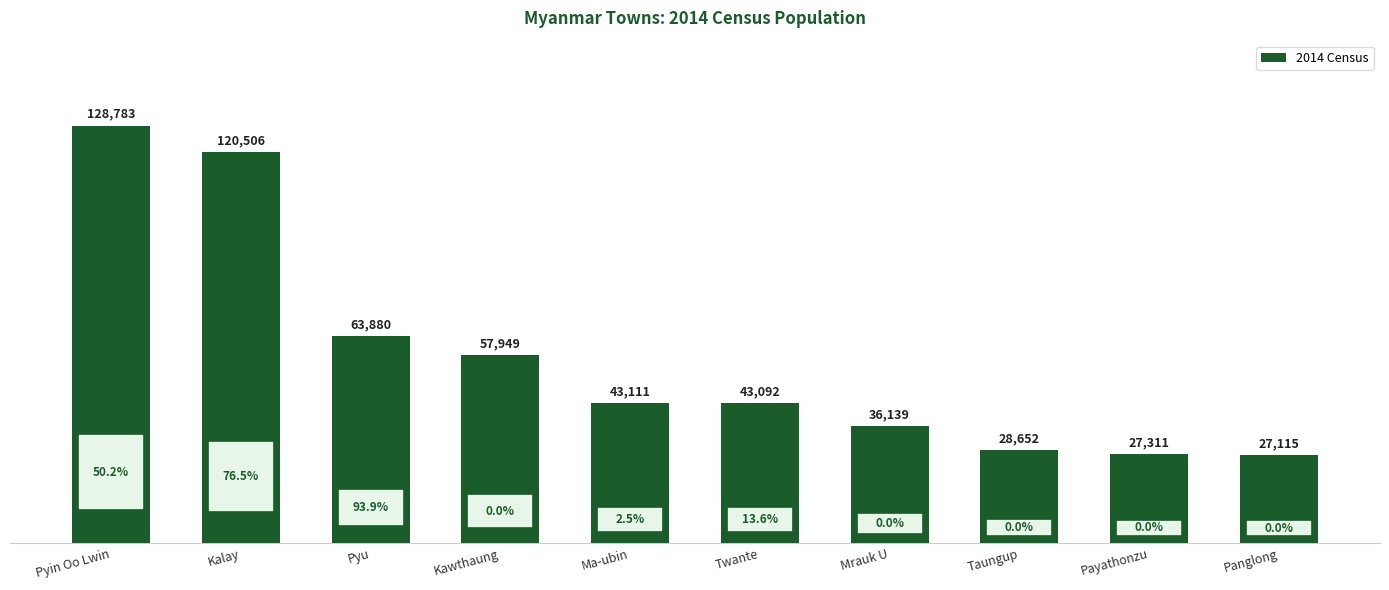

What is the label of the 9th bar from the right?

Kalay